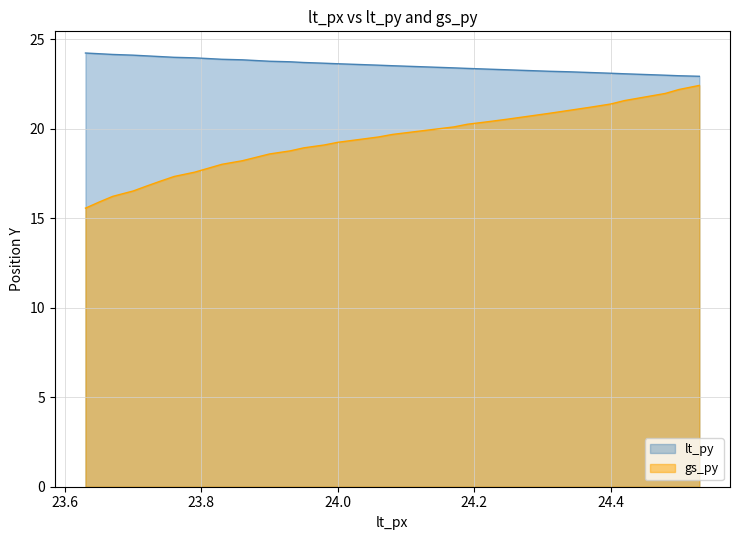

Count the number of data series in this chart.

2